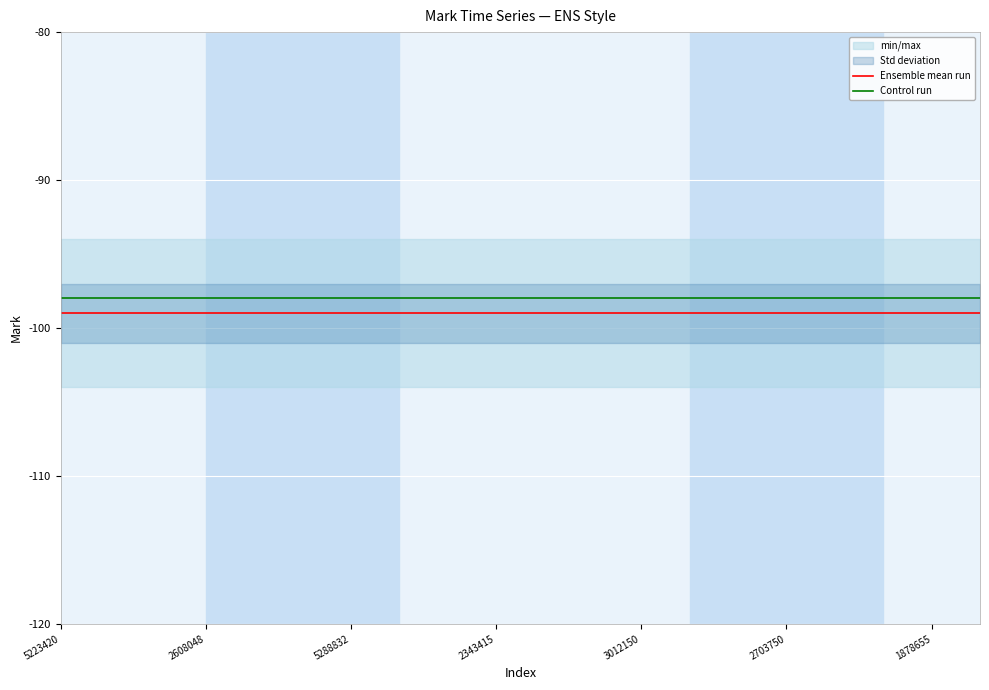

Which category has the highest value in the Ensemble mean run series?

5223420